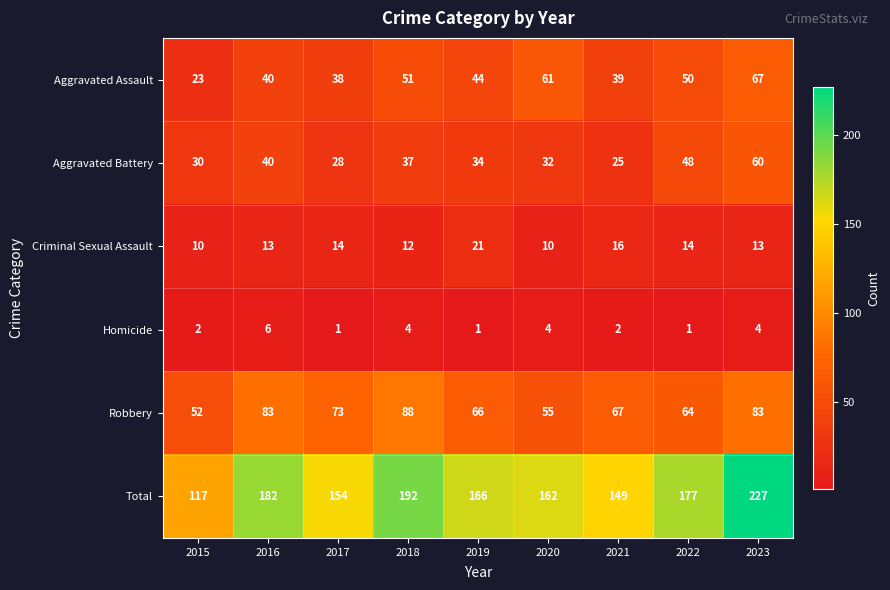

What is the total value across all series at 2015?

234